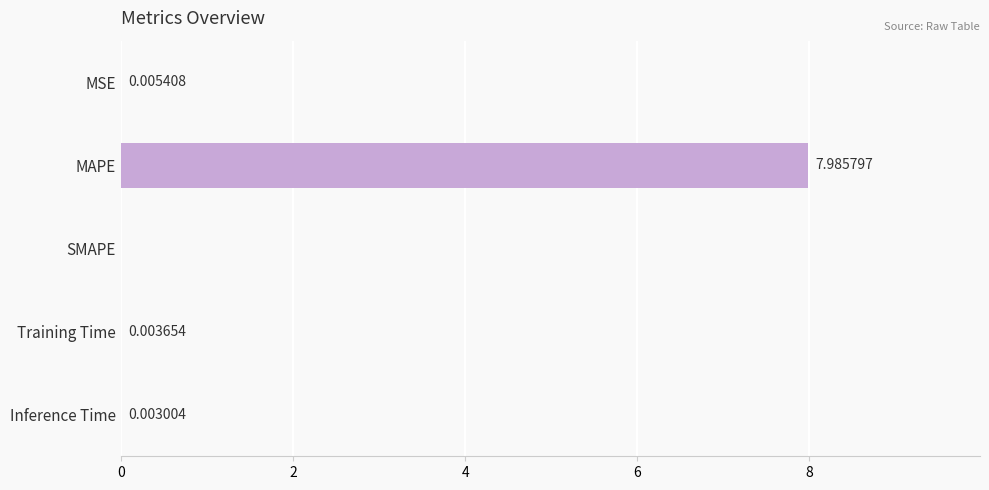

Where is the data nearest to the value 3?

MSE